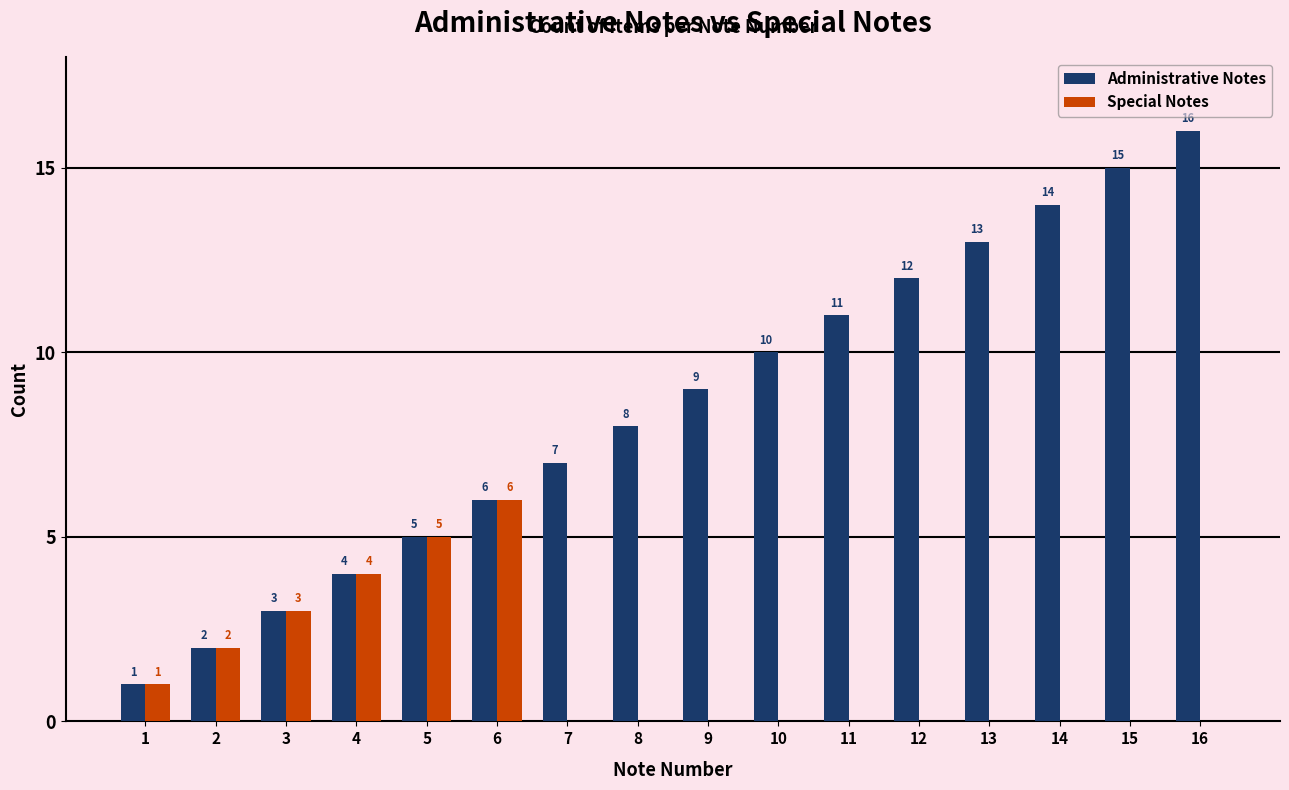

Is it true that Special Notes equals 3 at 5?

False